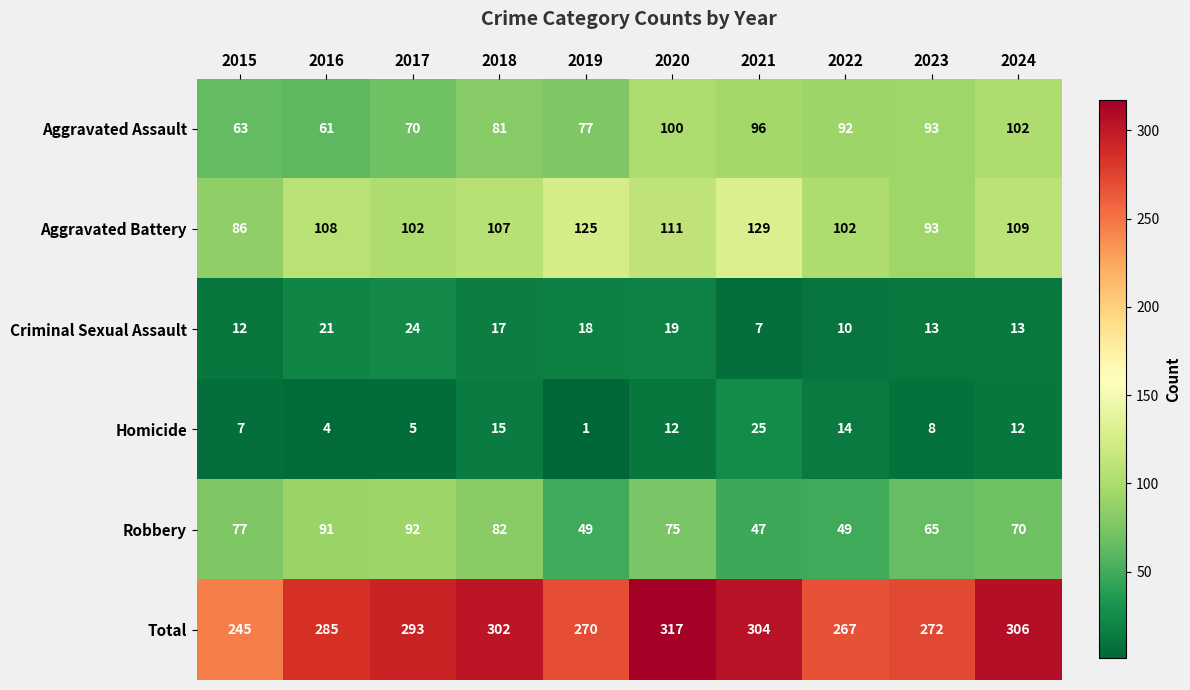

Which series has the widest spread of values?

Total